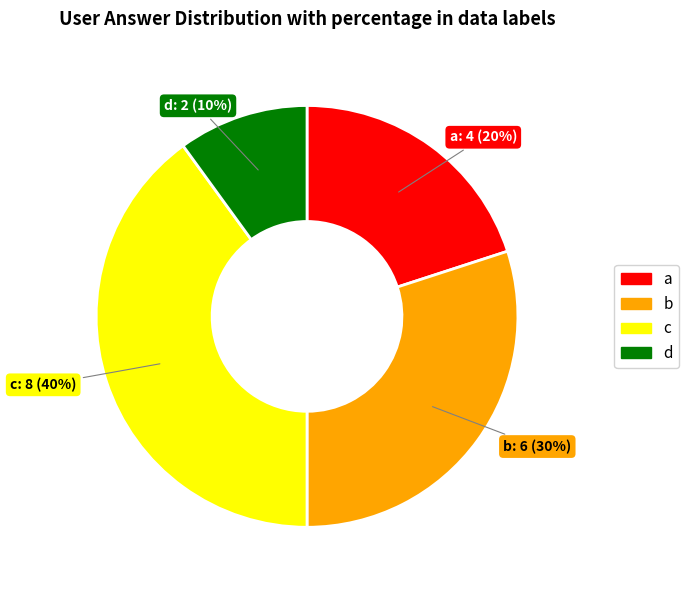

Is the sum of b and d greater than half?

No